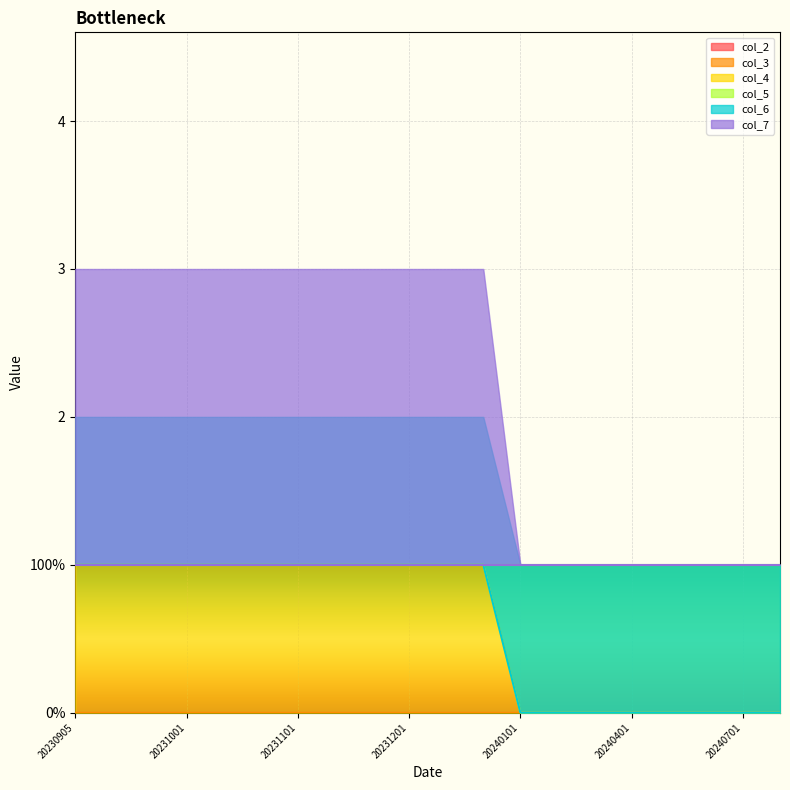

Is the value of col_4 at 20231111 greater than the value of col_6 at 20231021?

No